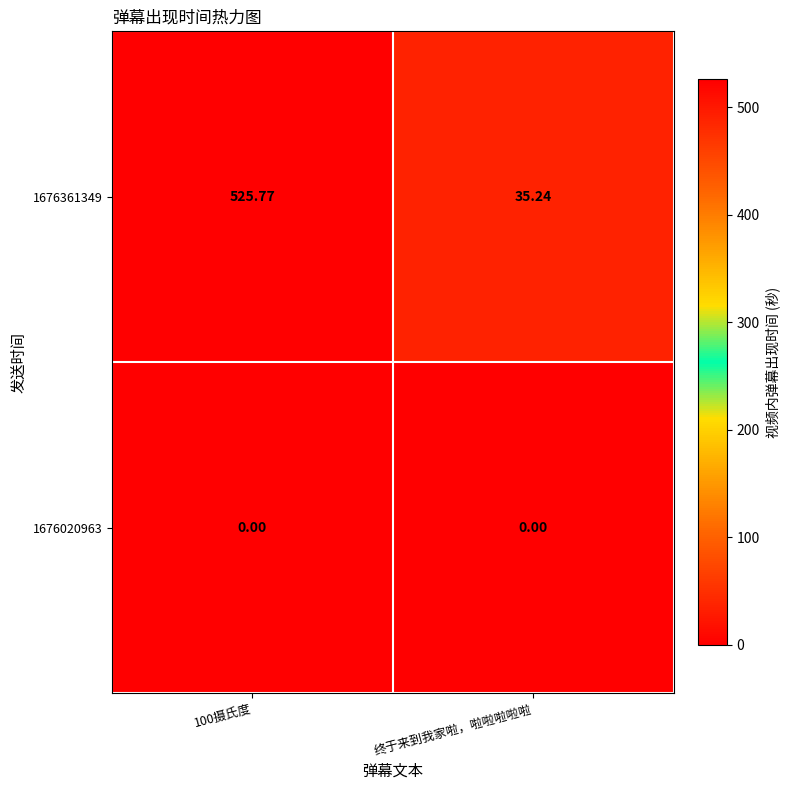

Reading left to right, transcribe all the data shown in this chart.

1676361349: 100摄氏度=525.8	终于来到我家啦，啦啦啦啦啦=35.2
1676020963: 100摄氏度=0.0	终于来到我家啦，啦啦啦啦啦=0.0